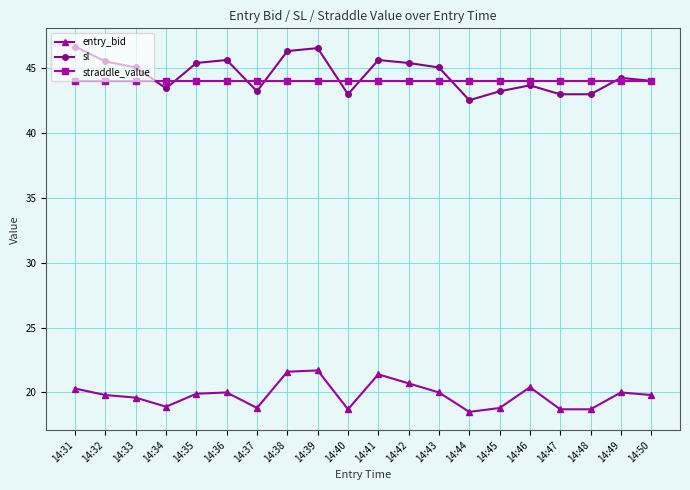

At 14:44, list the series in order from smallest to largest.

entry_bid, sl, straddle_value